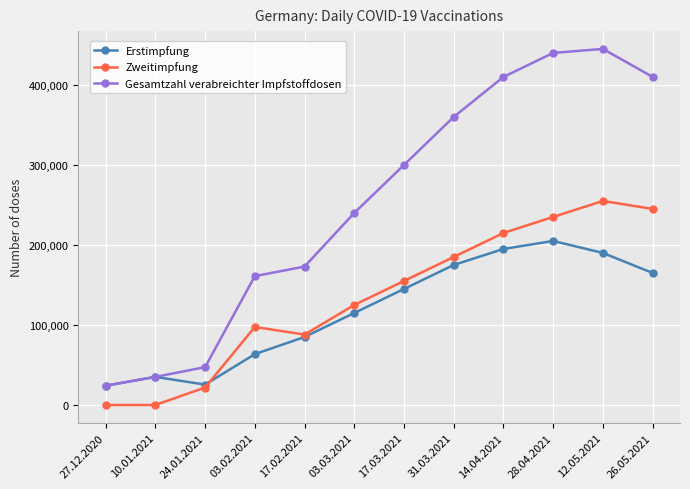

How many lines are shown in the chart?

3